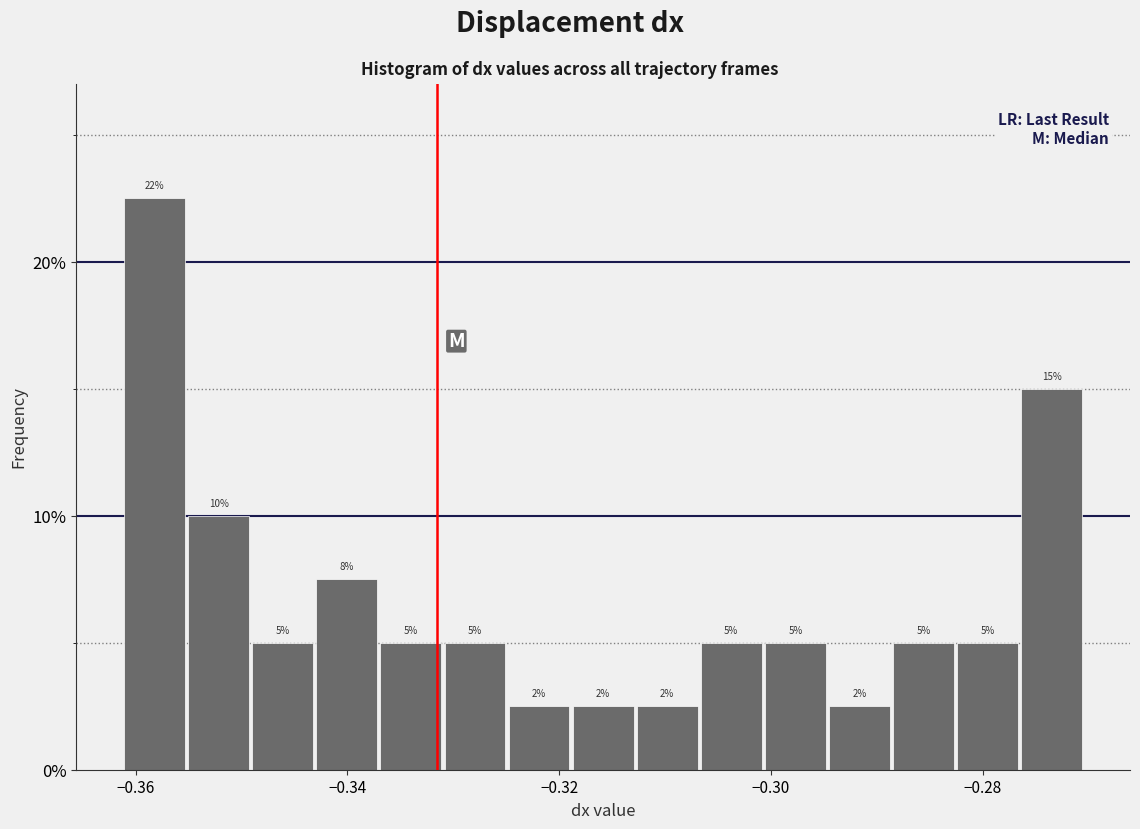

Around what value on the x-axis is the tallest bar? Give the approximate position of its centre, as read against the axis.

-0.358